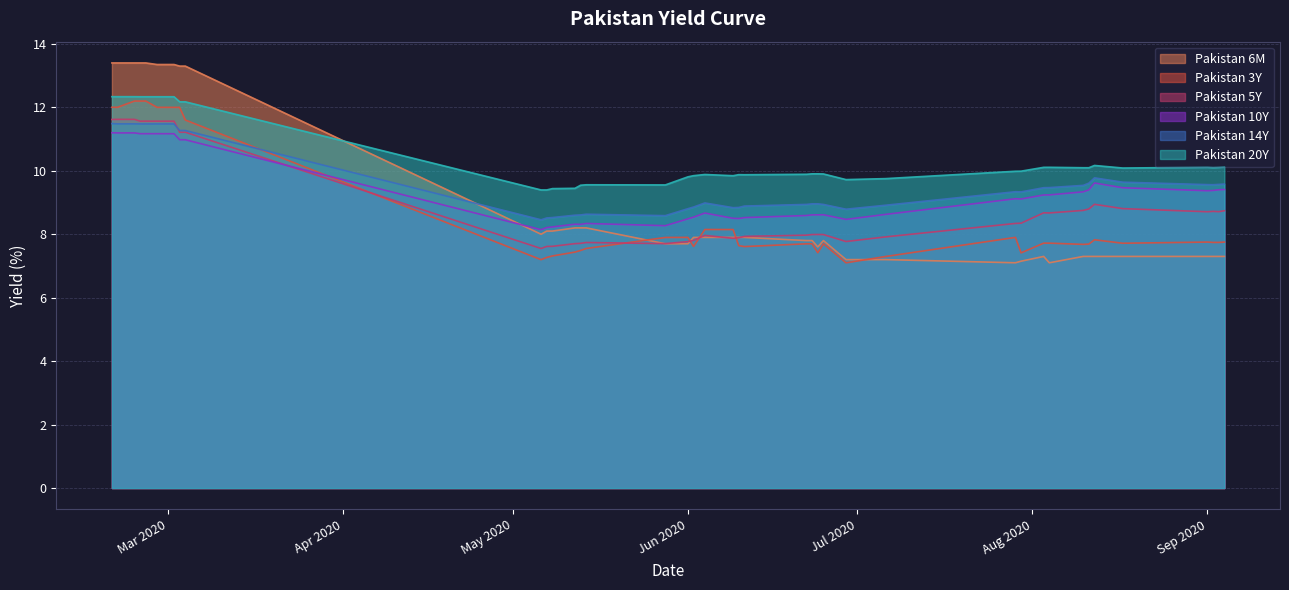

How many times do Pakistan 6M and Pakistan 3Y cross each other?

5